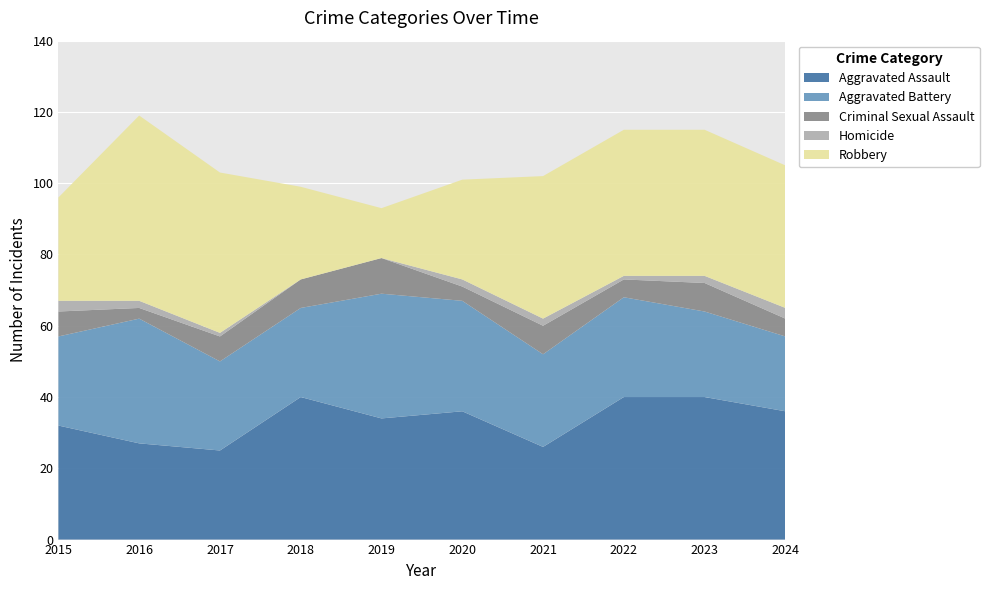

Reading left to right, list all the values displayed in this chart.

Aggravated Assault: 2015=32	2016=27	2017=25	2018=40	2019=34	2020=36	2021=26	2022=40	2023=40	2024=36
Aggravated Battery: 2015=25	2016=35	2017=25	2018=25	2019=35	2020=31	2021=26	2022=28	2023=24	2024=21
Criminal Sexual Assault: 2015=7	2016=3	2017=7	2018=8	2019=10	2020=4	2021=8	2022=5	2023=8	2024=5
Homicide: 2015=3	2016=2	2017=1	2018=0	2019=0	2020=2	2021=2	2022=1	2023=2	2024=3
Robbery: 2015=29	2016=52	2017=45	2018=26	2019=14	2020=28	2021=40	2022=41	2023=41	2024=40